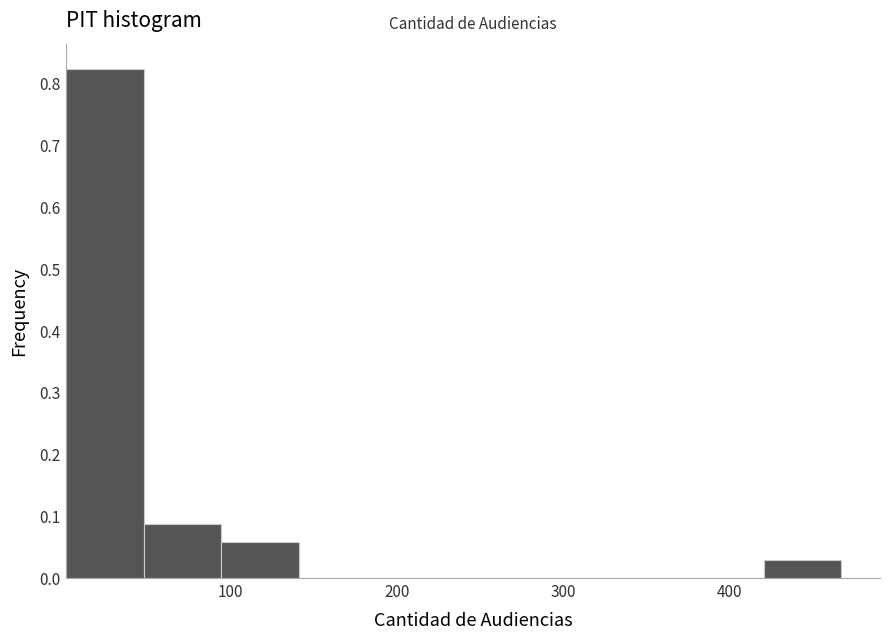

What is the height of the bar covering 90 to 140 on the x-axis? Neither the bar edges nor the heights are printed on the chart, so give them approximately, as read against the axes.

0.06